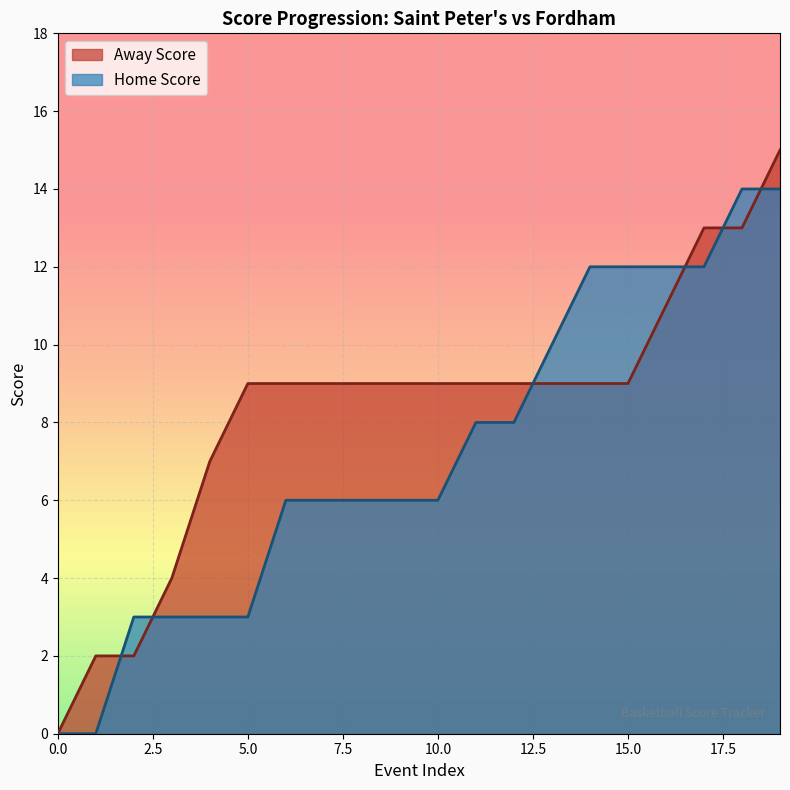

What is the average value of the Home Score series?

6